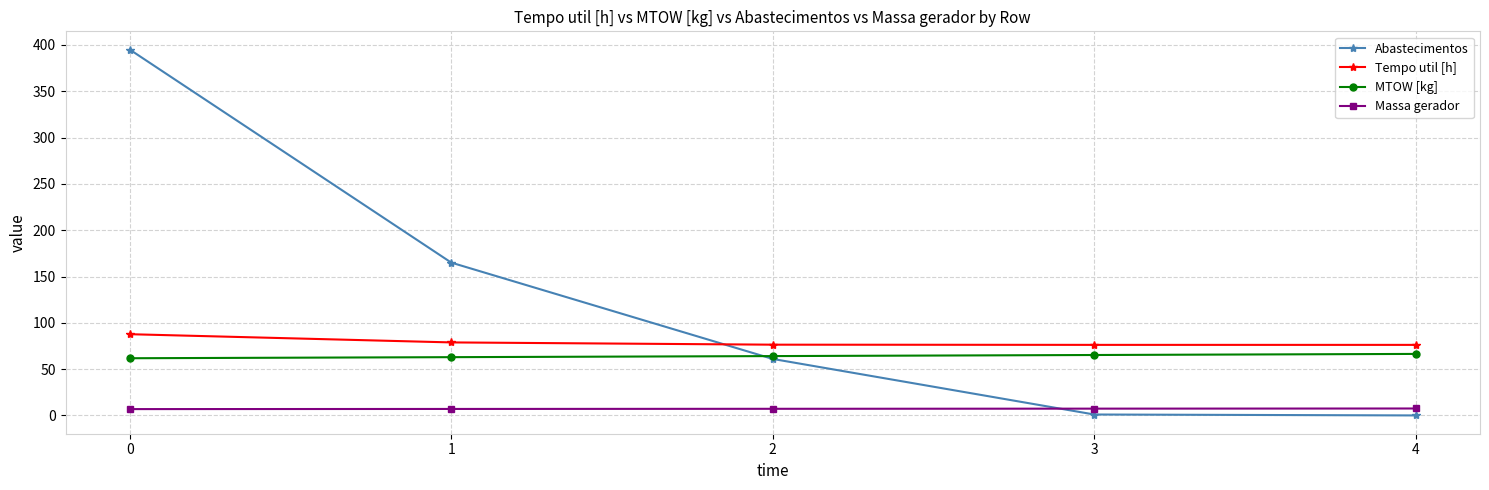

Between 1 and 4, which series saw the biggest shift?

Abastecimentos